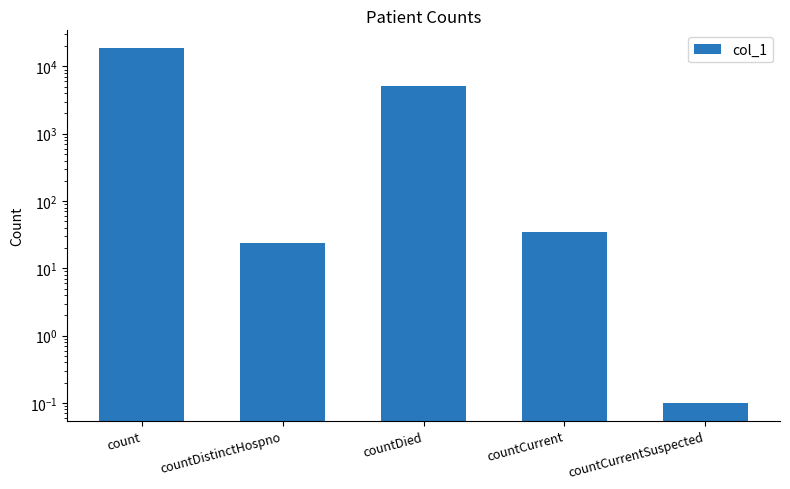

Reading left to right, what are all the values shown in this chart?

18753.0	24.0	5196.0	35.0	0.1